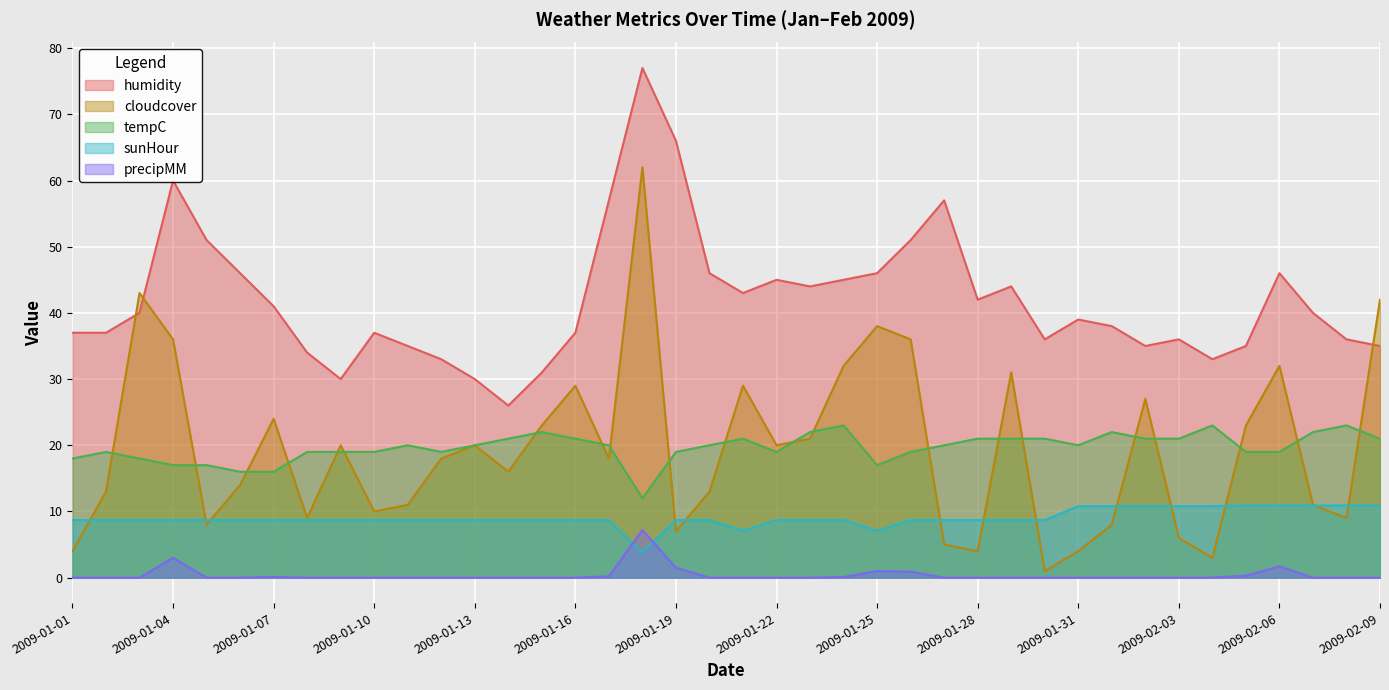

How many data points in humidity are less than 40?

20